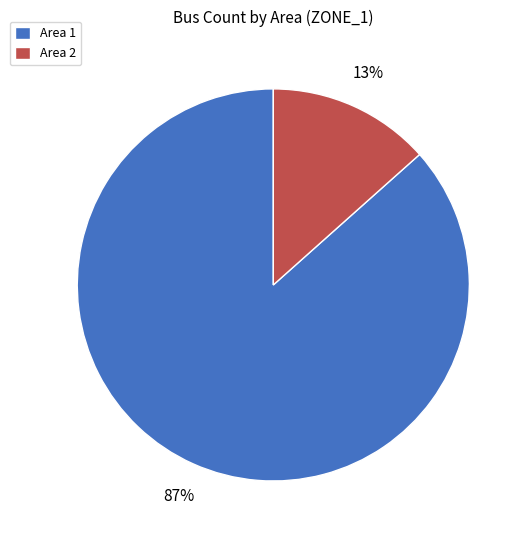

The Area 2 slice represents 13% of the pie. True or false?

True